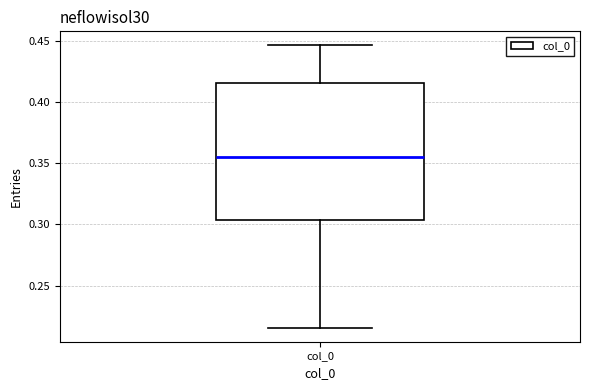

Where is the upper edge of the box for col_0 on the y-axis? The values are not printed on the chart, so give them approximately, as read against the axis.

0.415